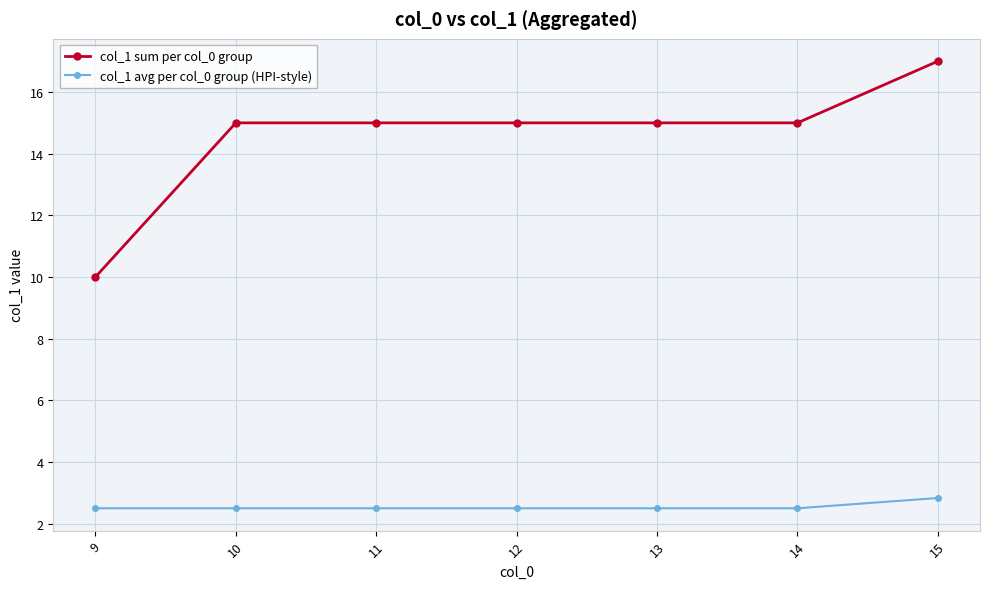

What is the total value across all series at 13?

17.5